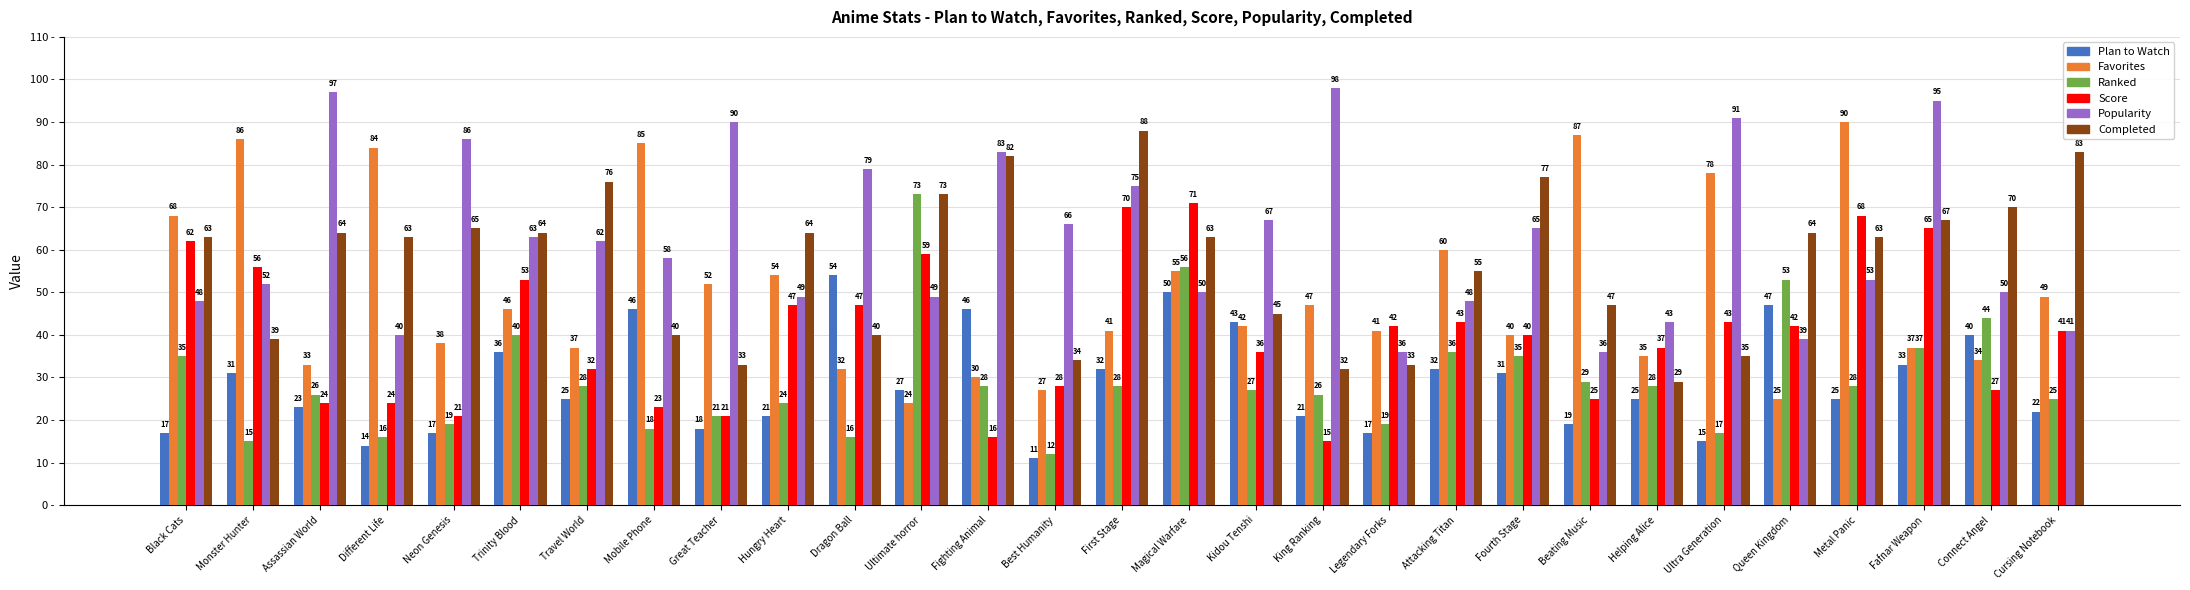

At how many categories does at least one series exceed 31?

29